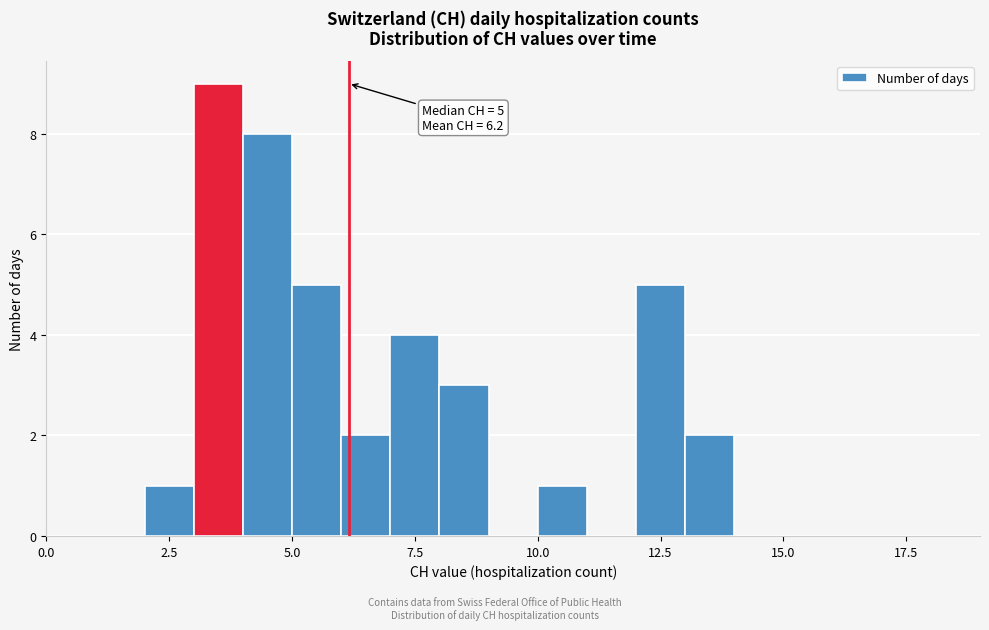

Read against the x-axis, roughly where is the centre of the tallest bar?

3.5